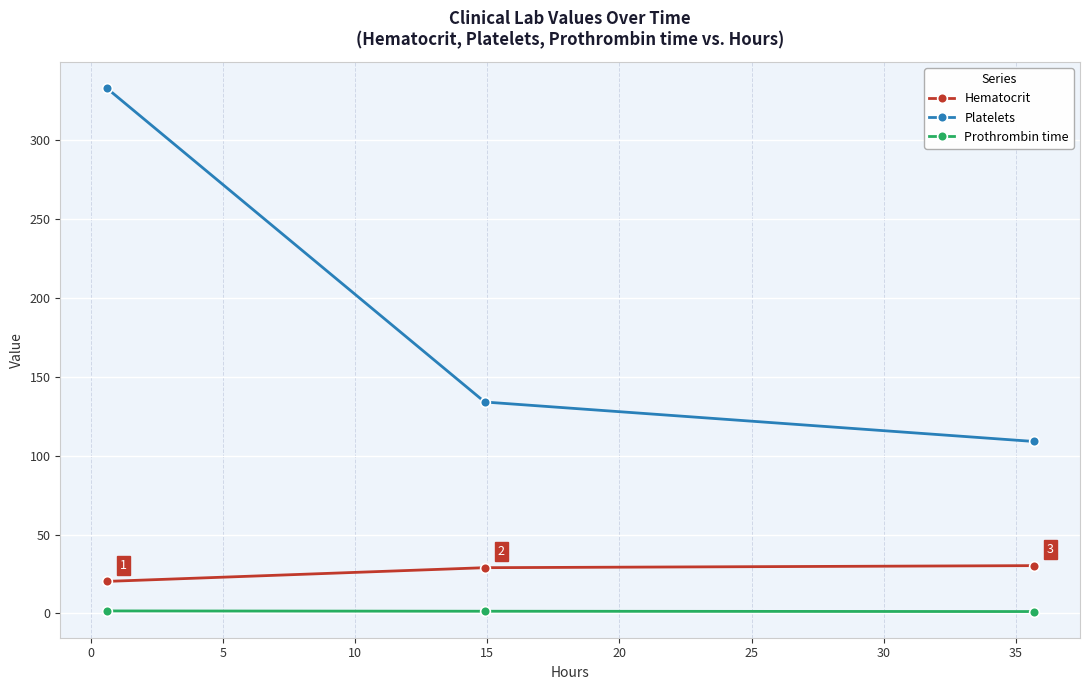

What is the lowest value of the Hematocrit series?

20.3